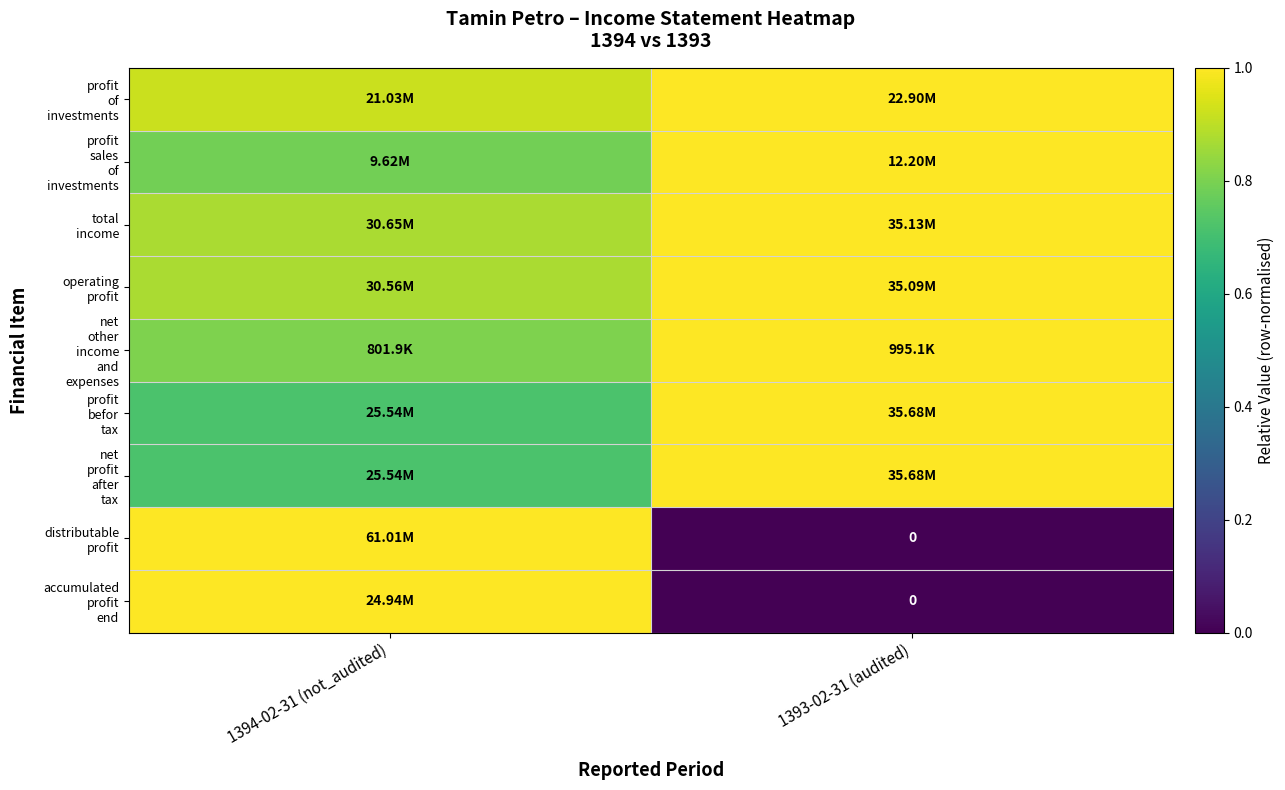

Which series has the widest spread of values?

distributable profit